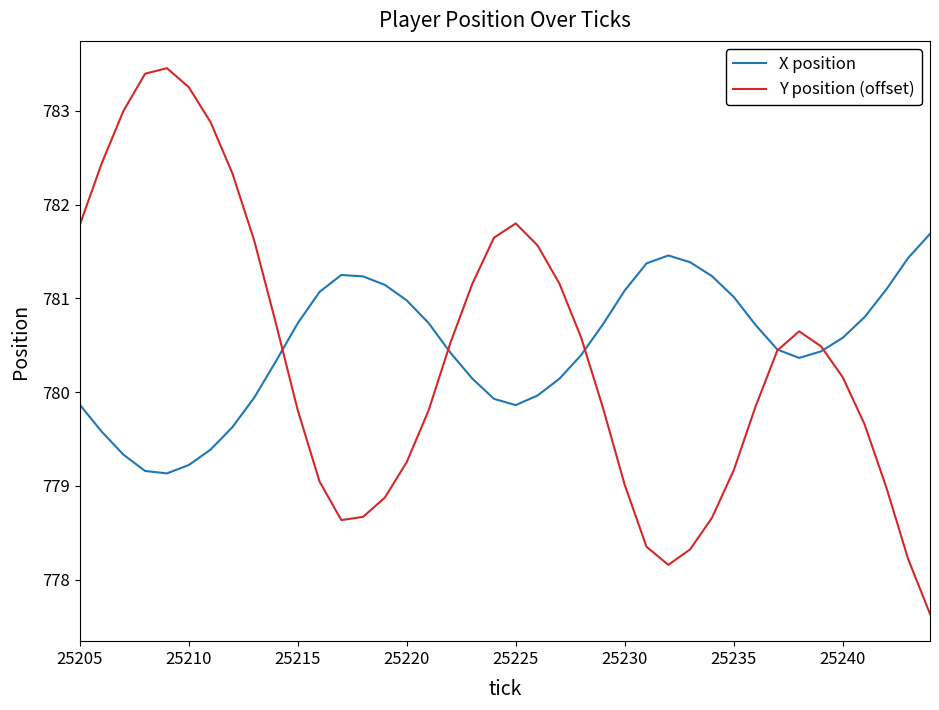

List the series in order of their peak value, lowest first.

X position, Y position (offset)